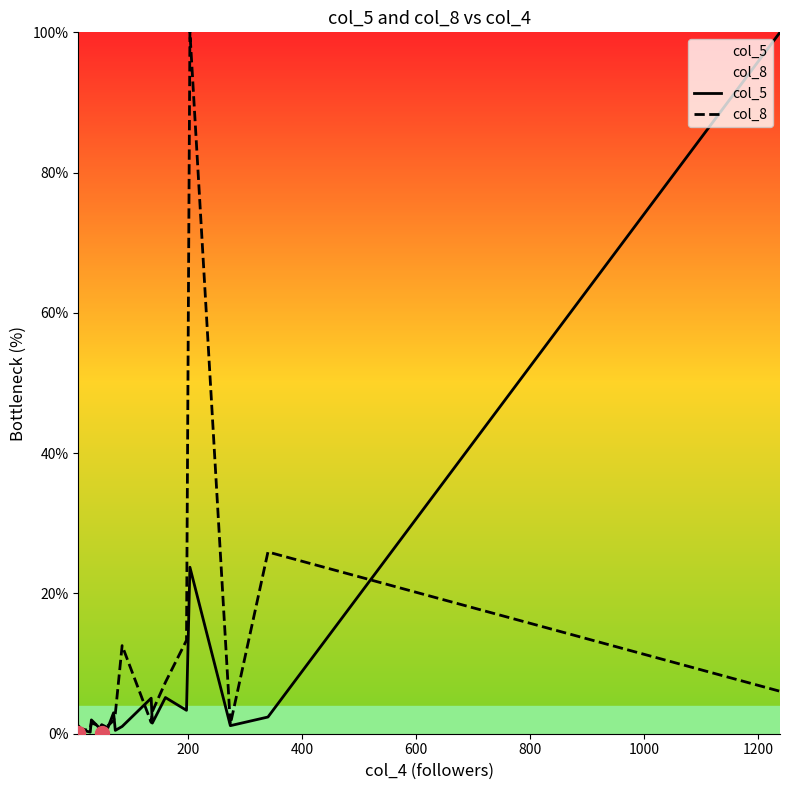

What is the maximum value for col_5?

100.0